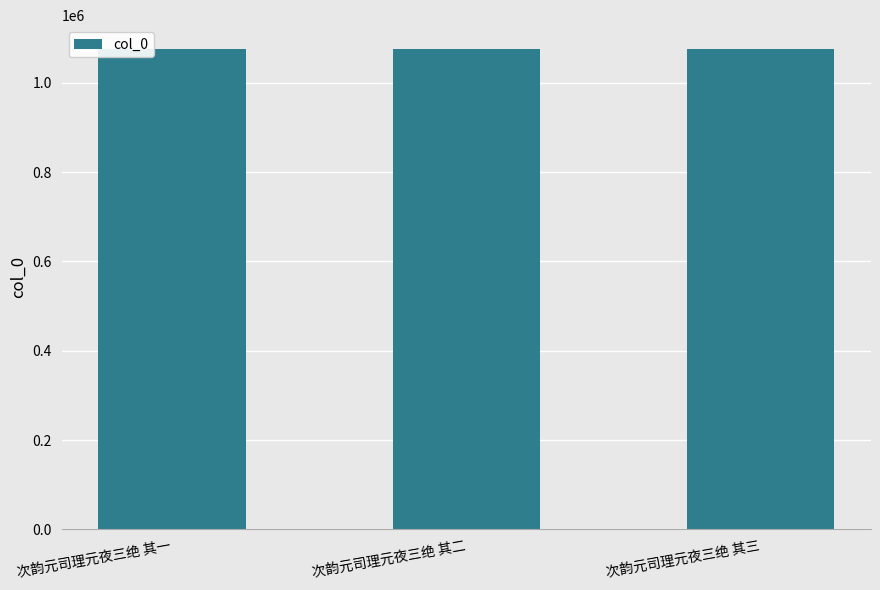

What is the minimum value shown in the chart?

1074926